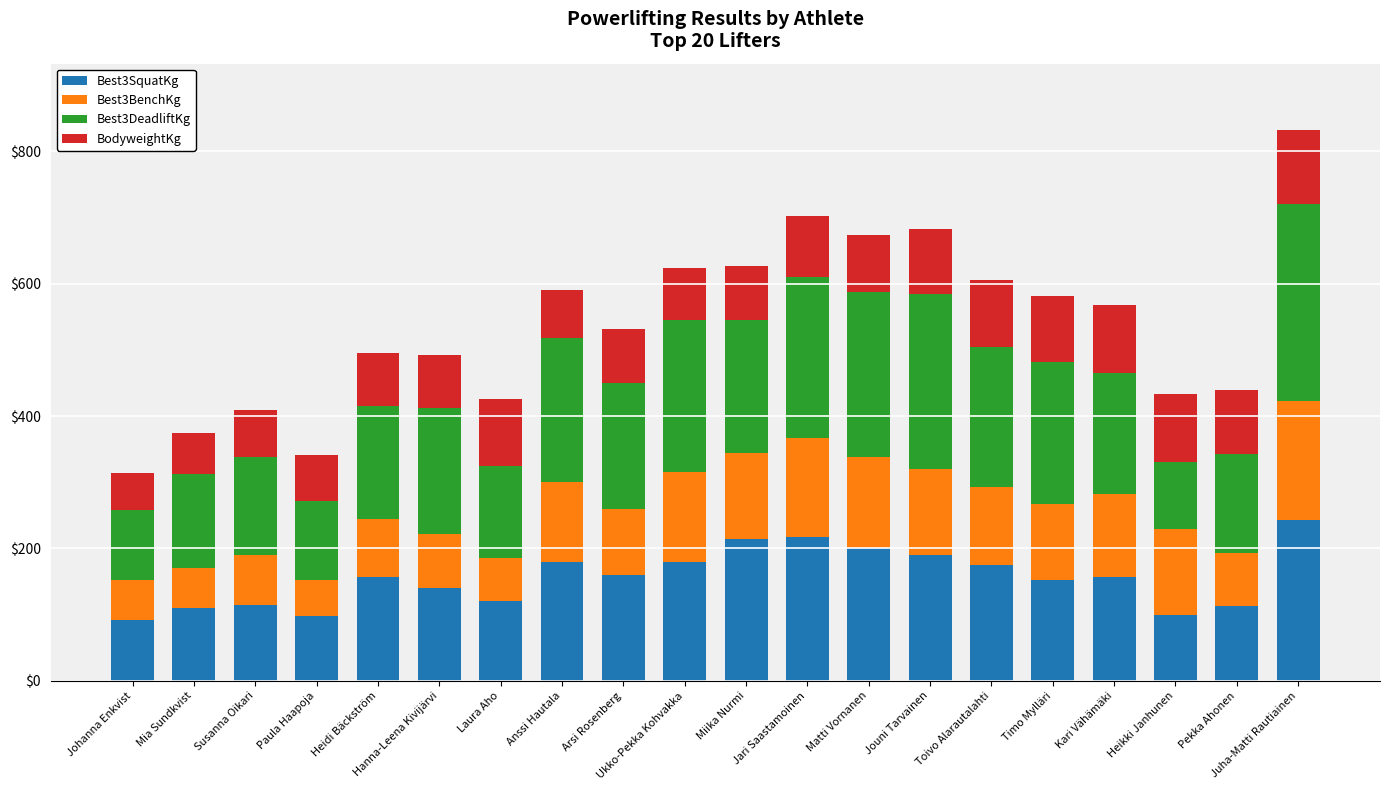

What is the difference between the maximum and minimum values in the Best3SquatKg series?

150.0